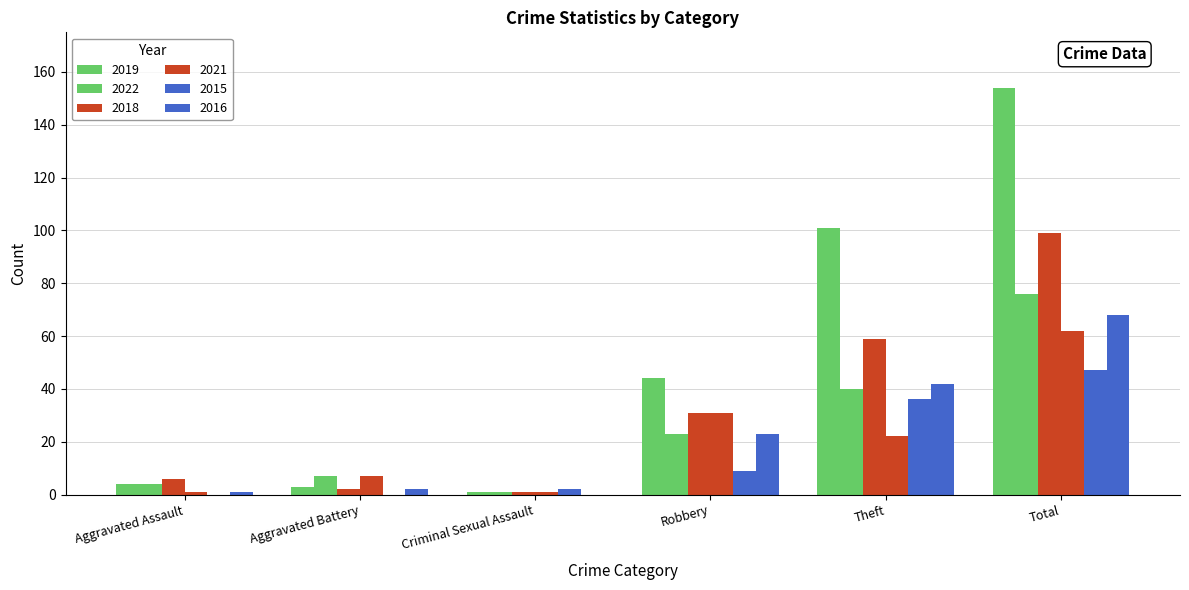

What is the label of the 6th bar from the left?

Total